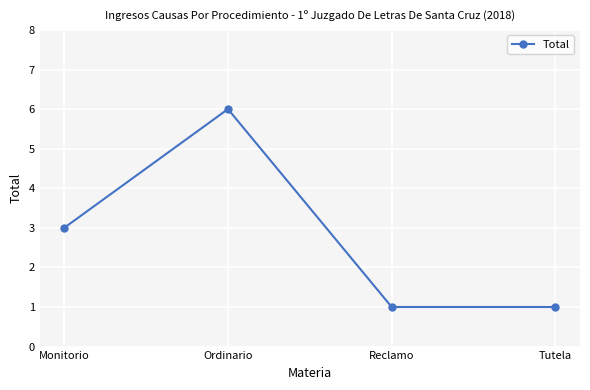

What is the sum of all values?

11